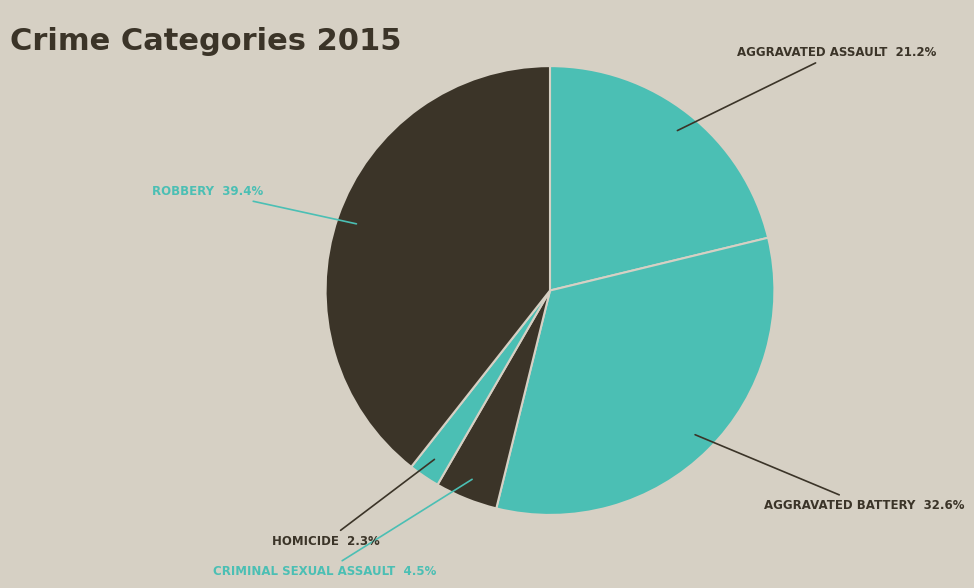

How many segments does this pie chart have?

5